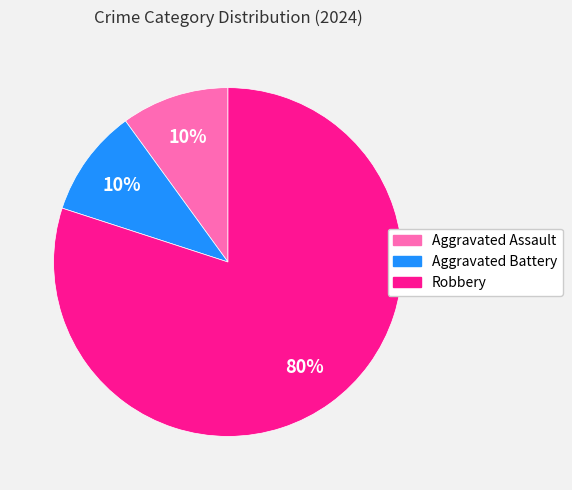

Which category accounts for the majority?

Robbery